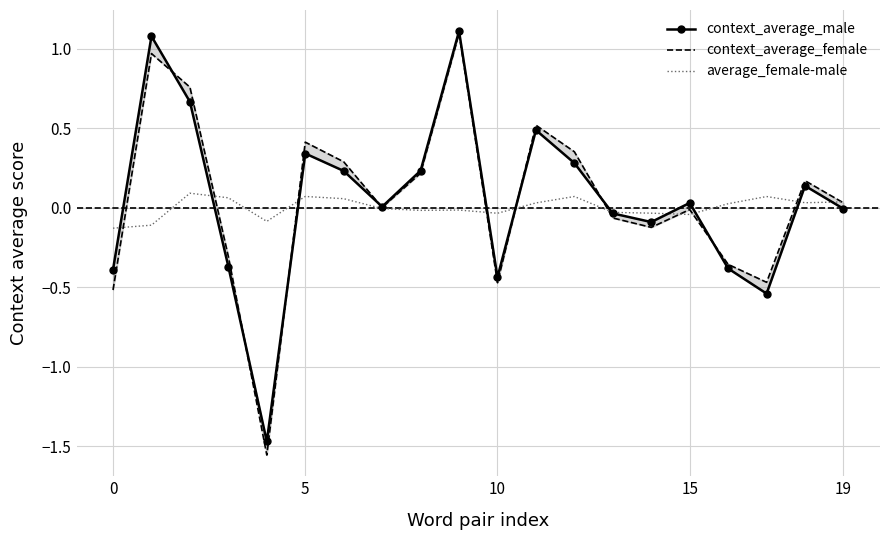

Reading left to right, what are all the values shown in this chart?

context_average_male: -0.4	1.1	0.7	-0.4	-1.5	0.3	0.2	0.0	0.2	1.1	-0.4	0.5	0.3	-0.0	-0.1	0.0	-0.4	-0.5	0.1	-0.0
context_average_female: -0.5	1.0	0.8	-0.3	-1.6	0.4	0.3	0.0	0.2	1.1	-0.5	0.5	0.4	-0.1	-0.1	-0.0	-0.4	-0.5	0.2	0.0
average_female-male: -0.1	-0.1	0.1	0.1	-0.1	0.1	0.1	-0.0	-0.0	-0.0	-0.0	0.0	0.1	-0.0	-0.0	-0.0	0.0	0.1	0.0	0.0